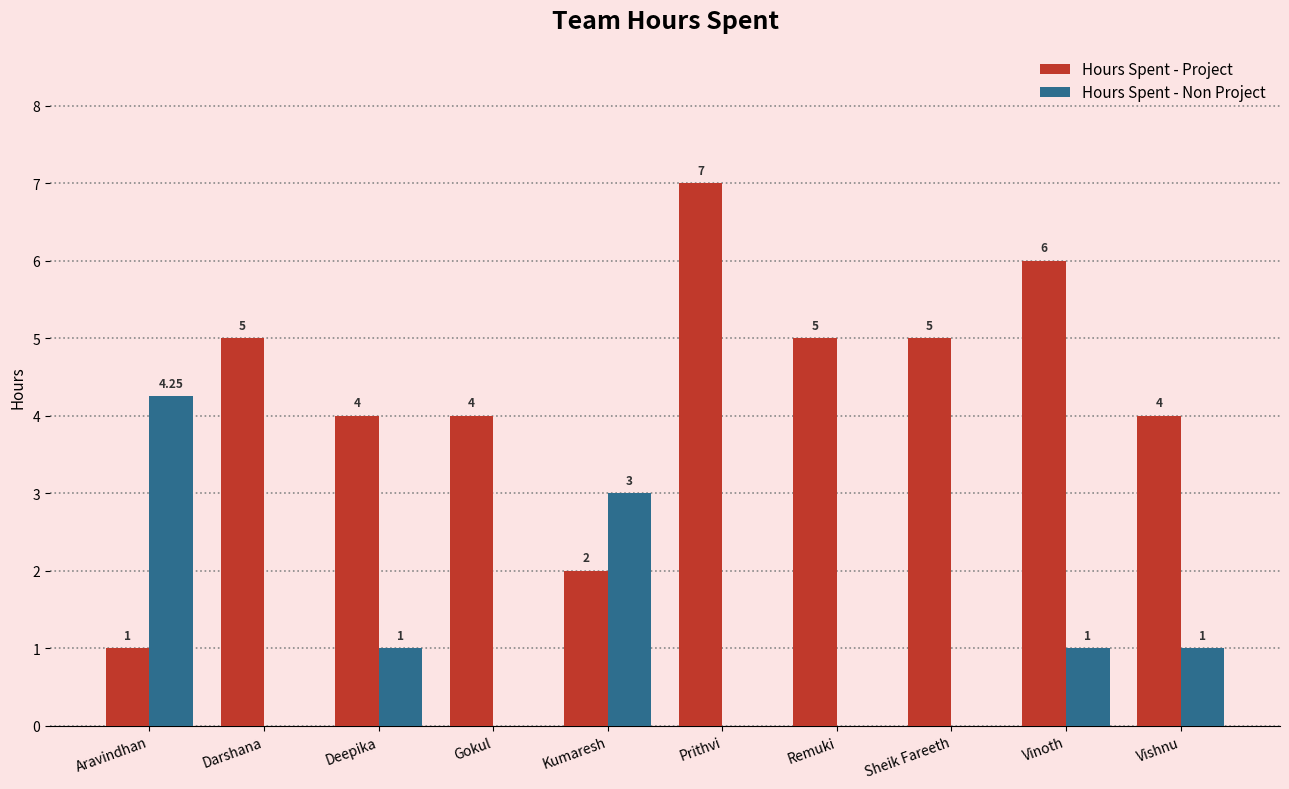

Is the value of Hours Spent - Non Project at Kumaresh greater than the value of Hours Spent - Project at Vishnu?

No